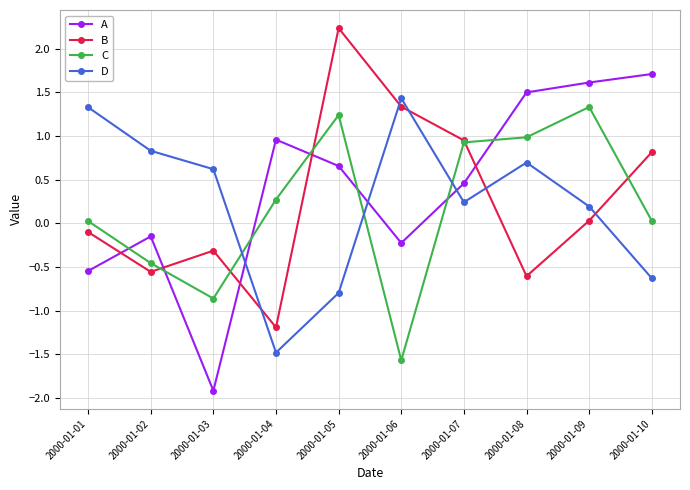

Is the value of C at 2000-01-07 greater than the value of D at 2000-01-08?

Yes